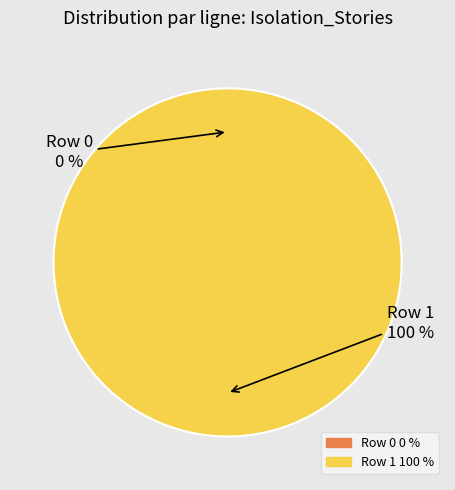

Which slice is the smallest?

Row 0